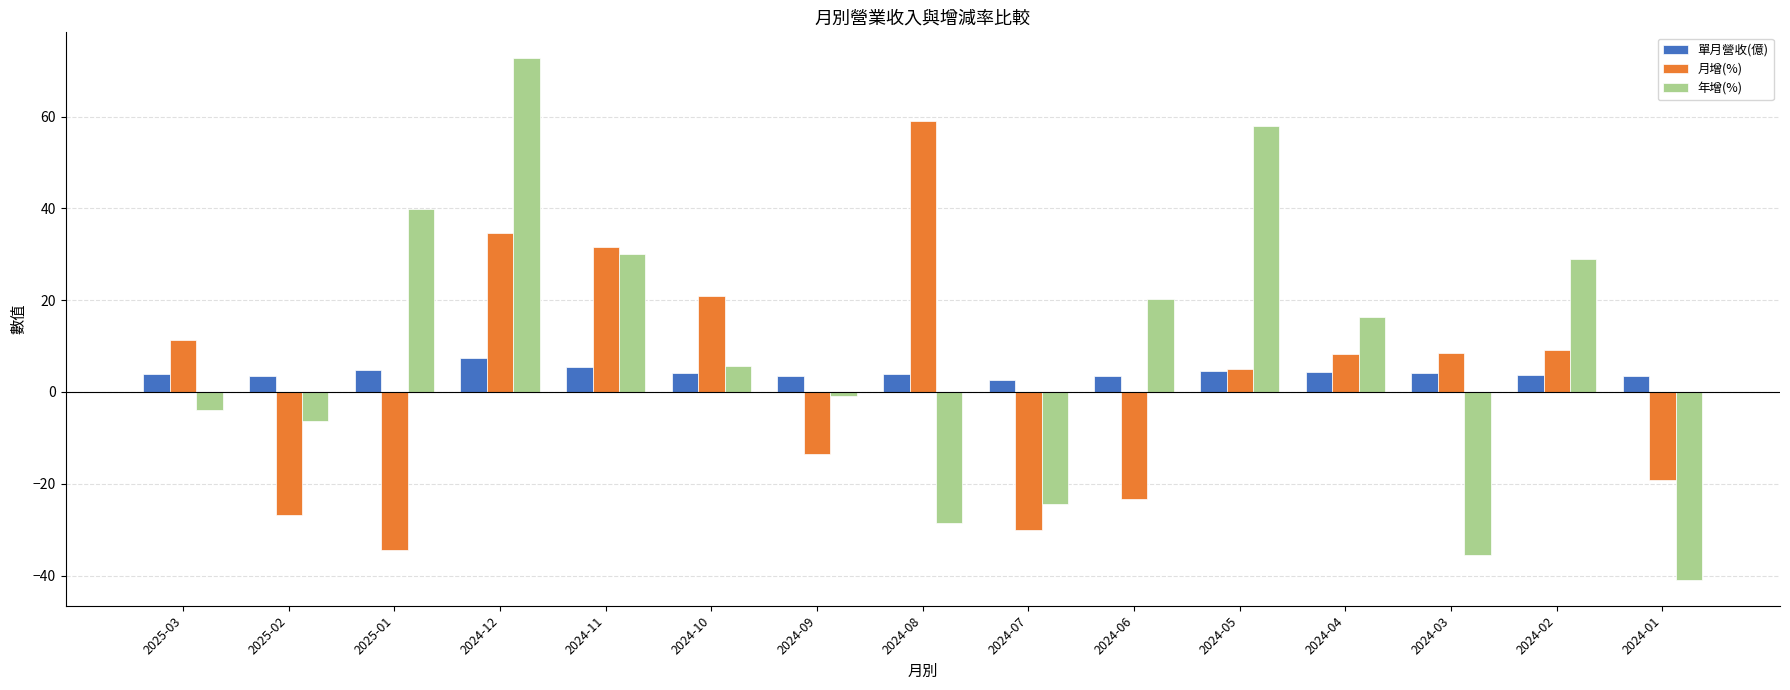

What is the approximate value of 年增(%) at 2024-03?

-35.5